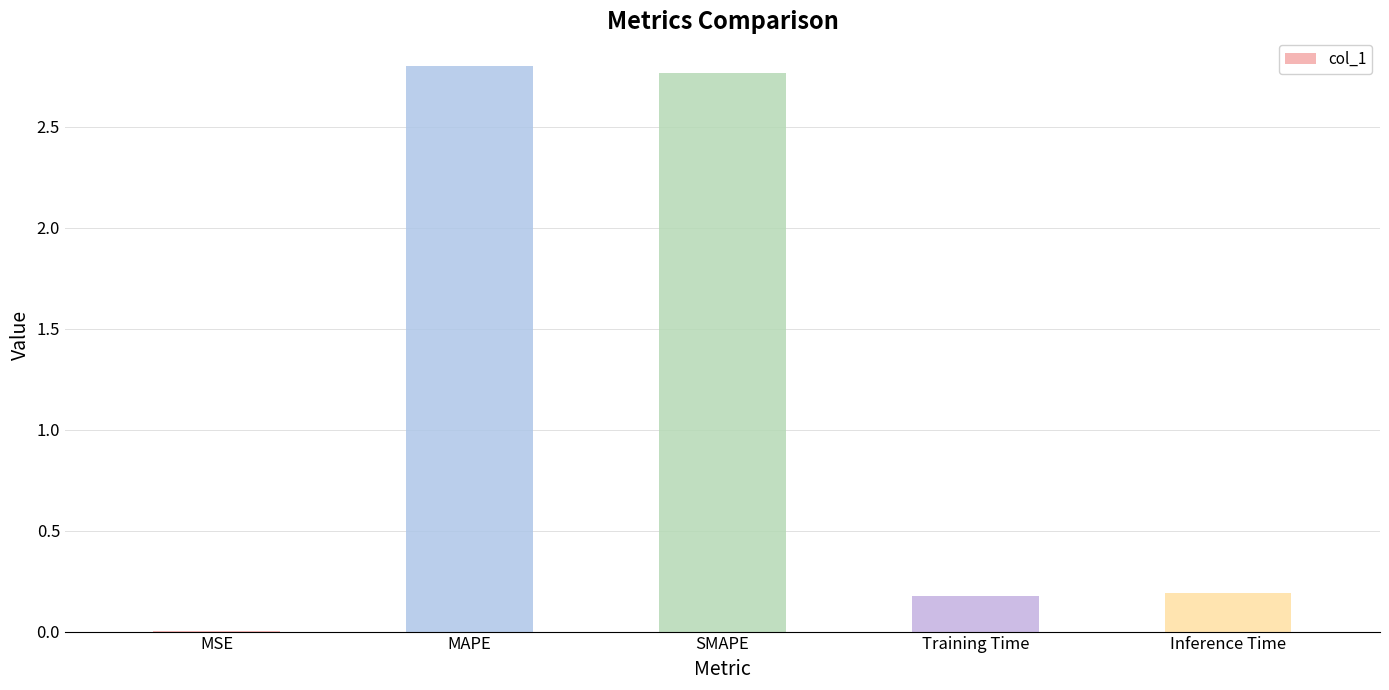

The chart shows a value of 0.3 at Training Time. True or false?

False